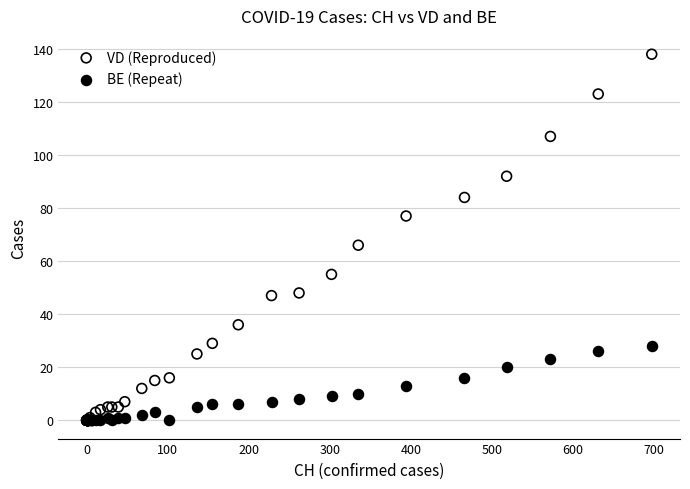

Across all series, what Y value is closest to 69?

66